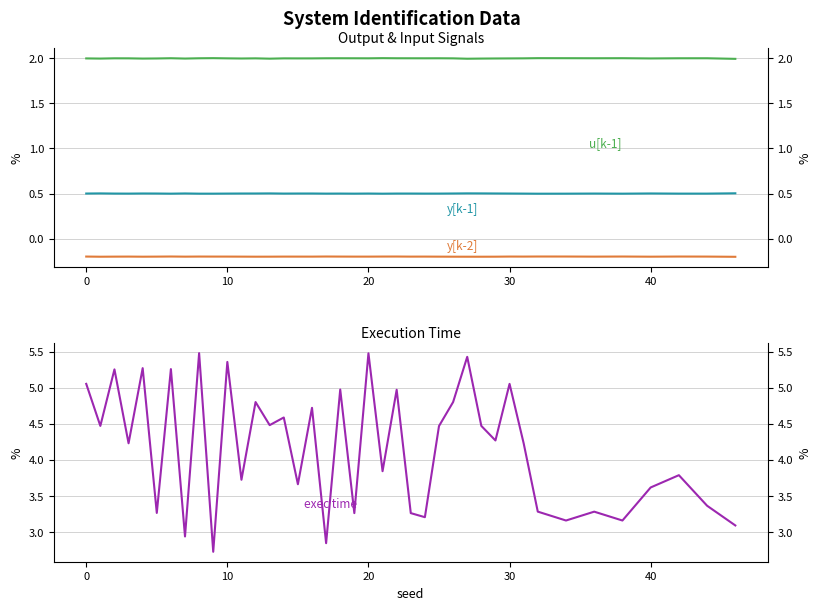

What is the difference between the maximum and minimum values in the exec time series?

2.8